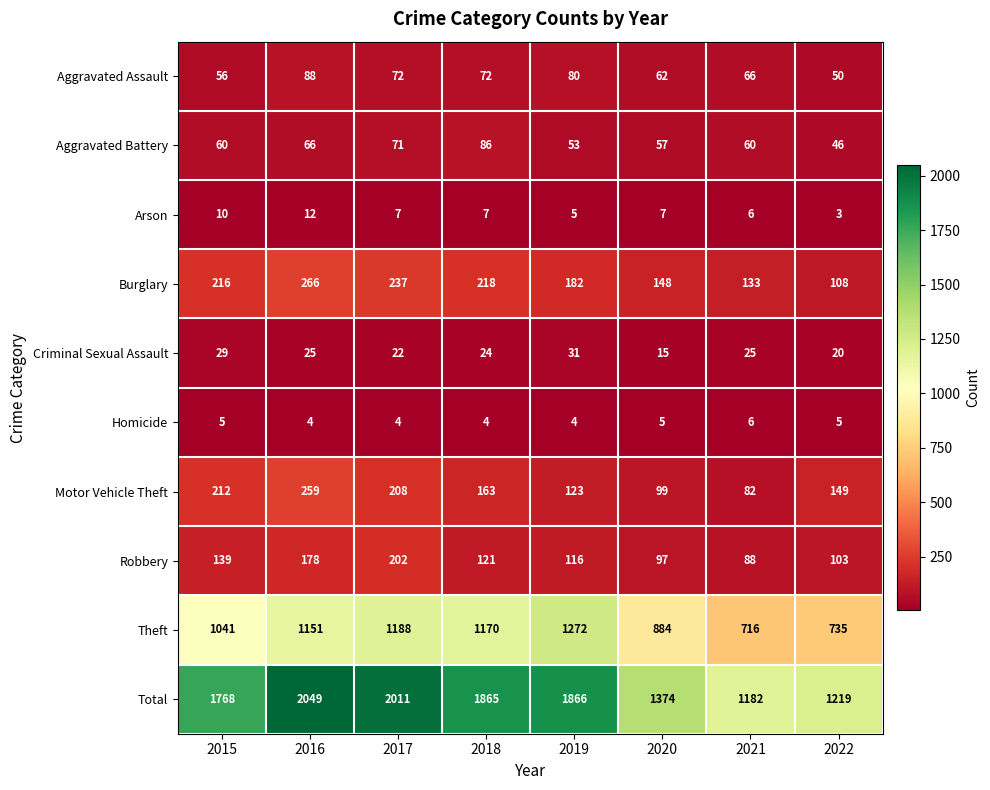

Which series has the largest total across all categories?

Total